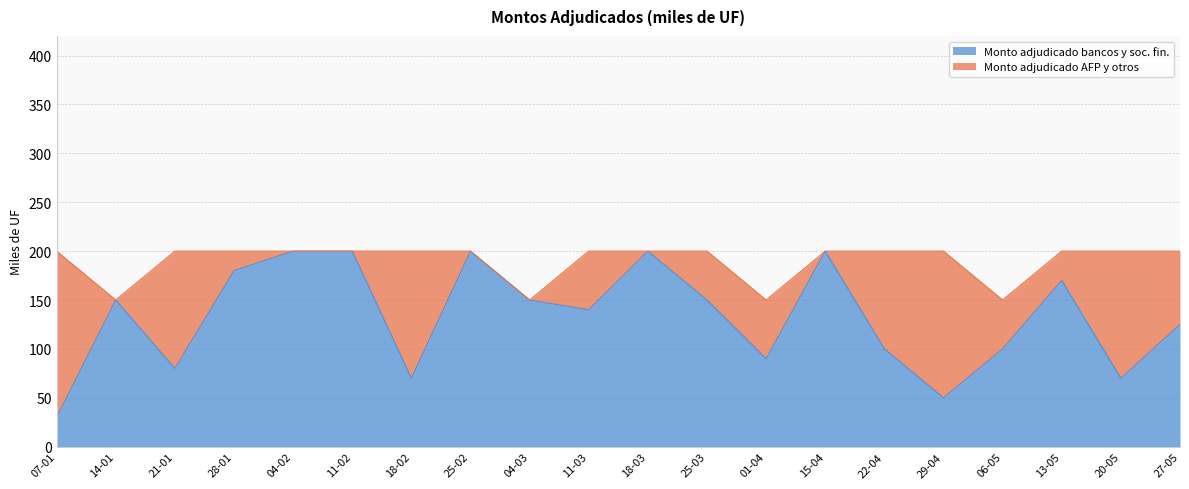

The chart shows a value of 95 at 20-05. True or false?

False